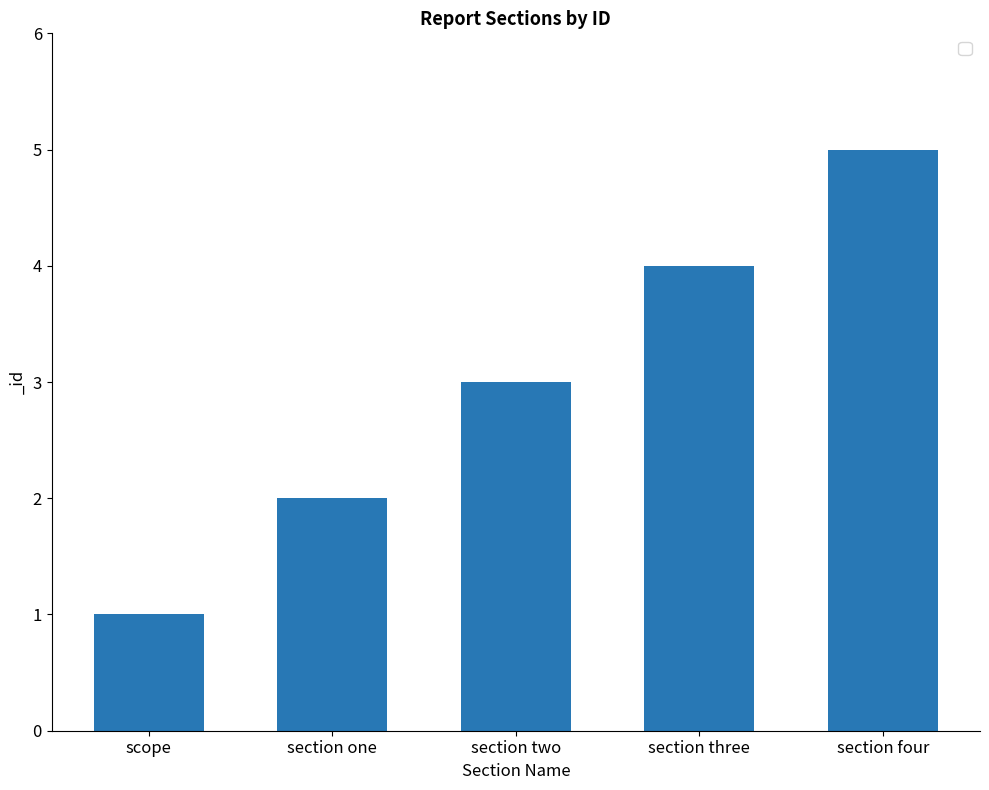

The chart shows a value of 3 at section two. True or false?

True